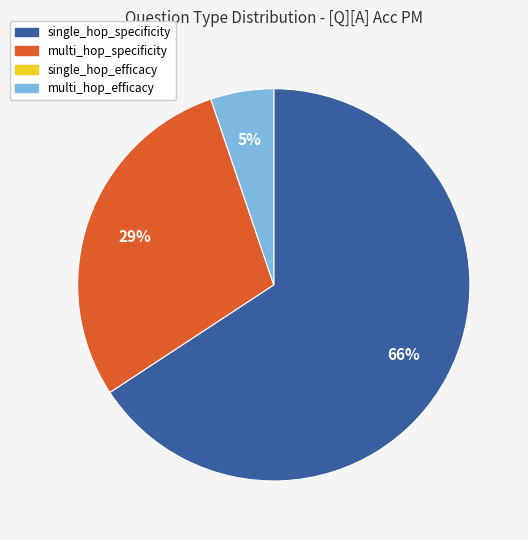

Count the number of slices in the pie.

3